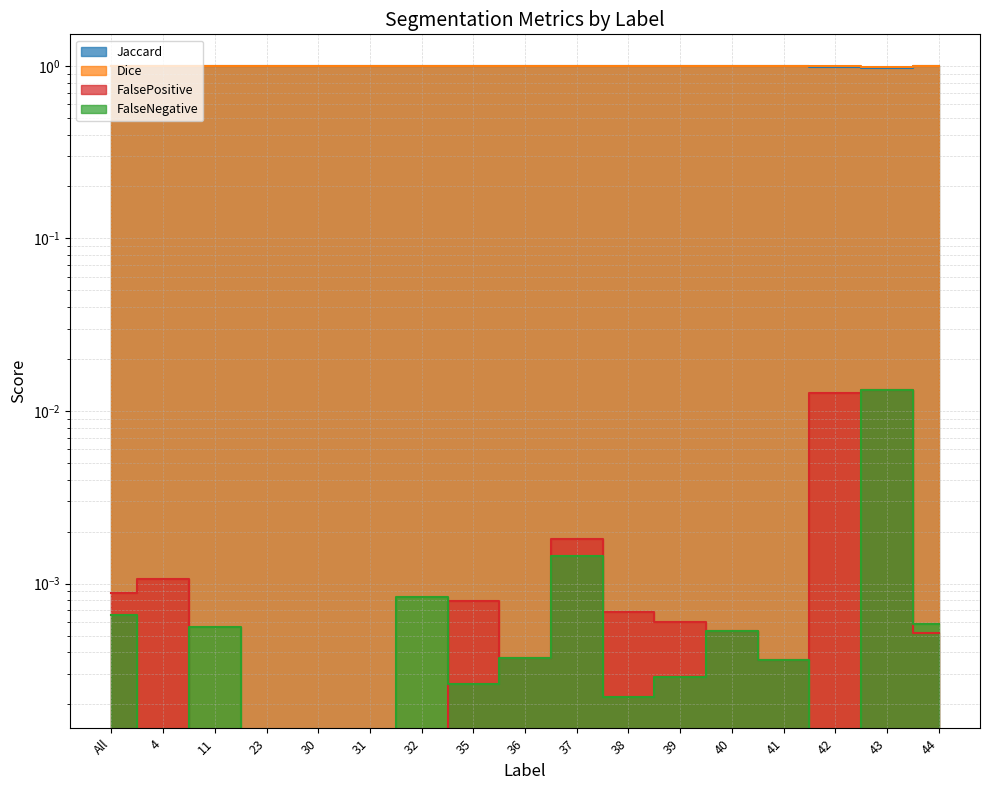

What is the spread (max minus min) of values at 4?

1.0